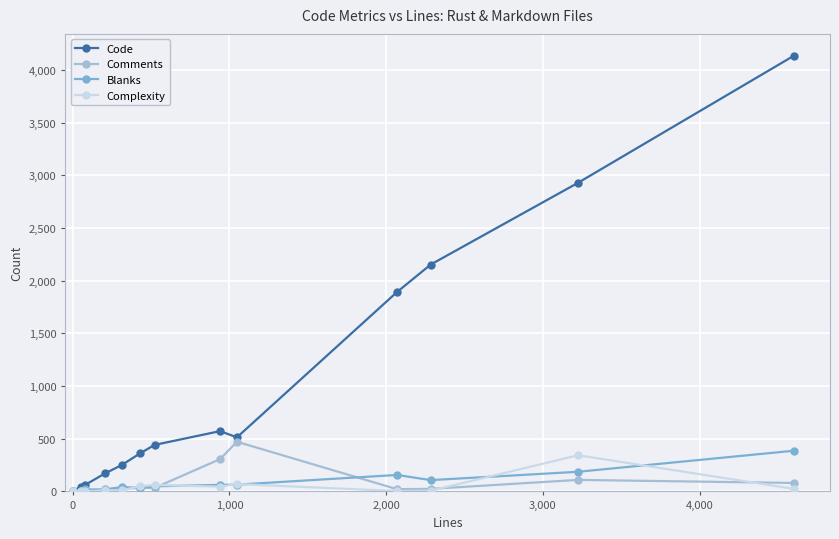

What is the greatest value displayed?

4136